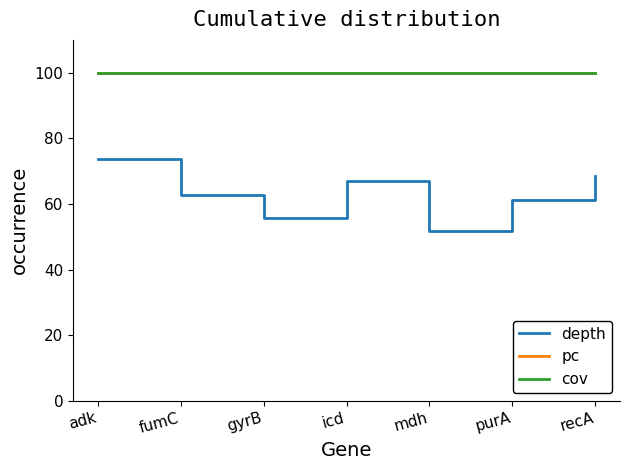

At how many categories does at least one series exceed 56?

7